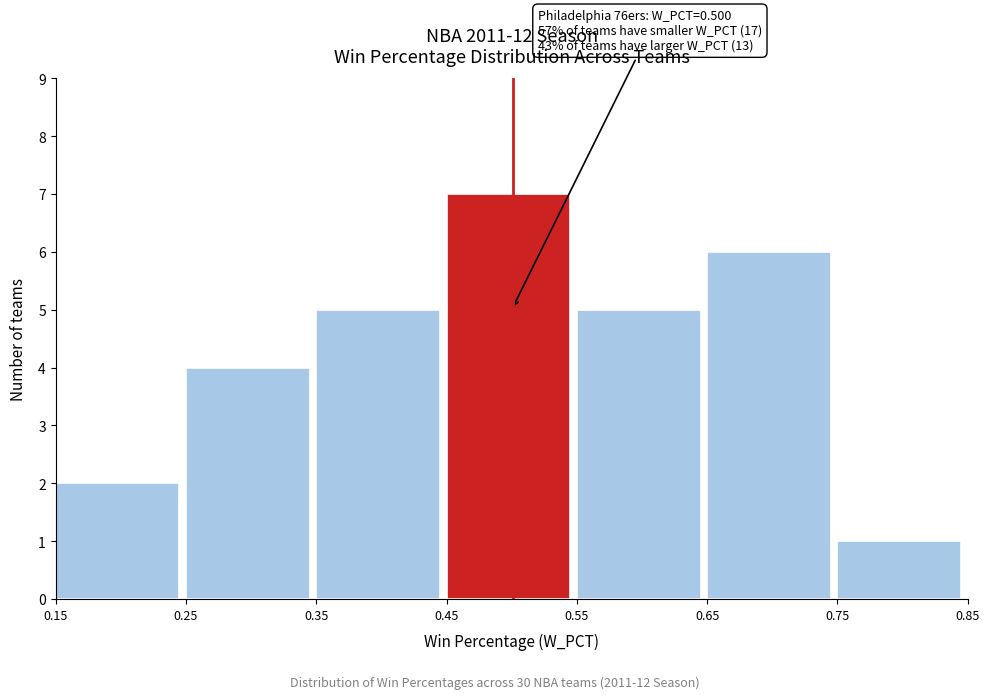

Which range on the x-axis has the tallest bar?

0.45 to 0.55